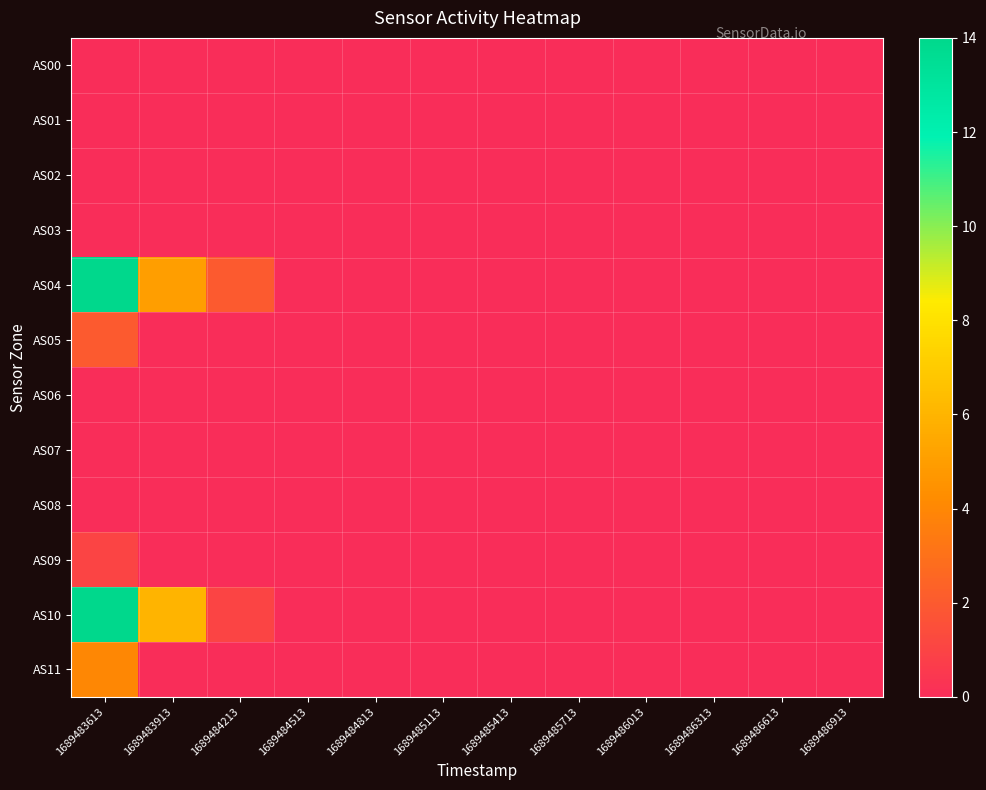

Which category has the highest value across all series?

1689483613